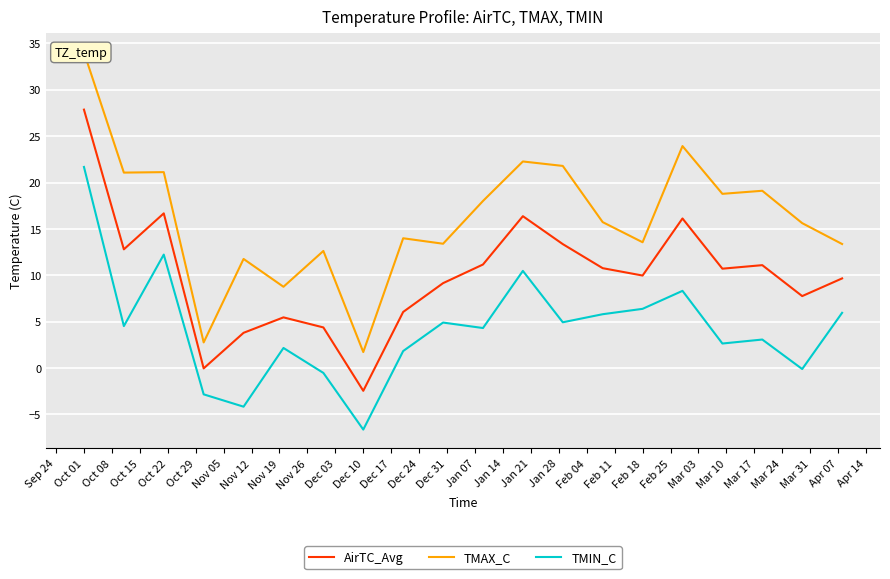

What is the average value of the AirTC_Avg series?

10.0